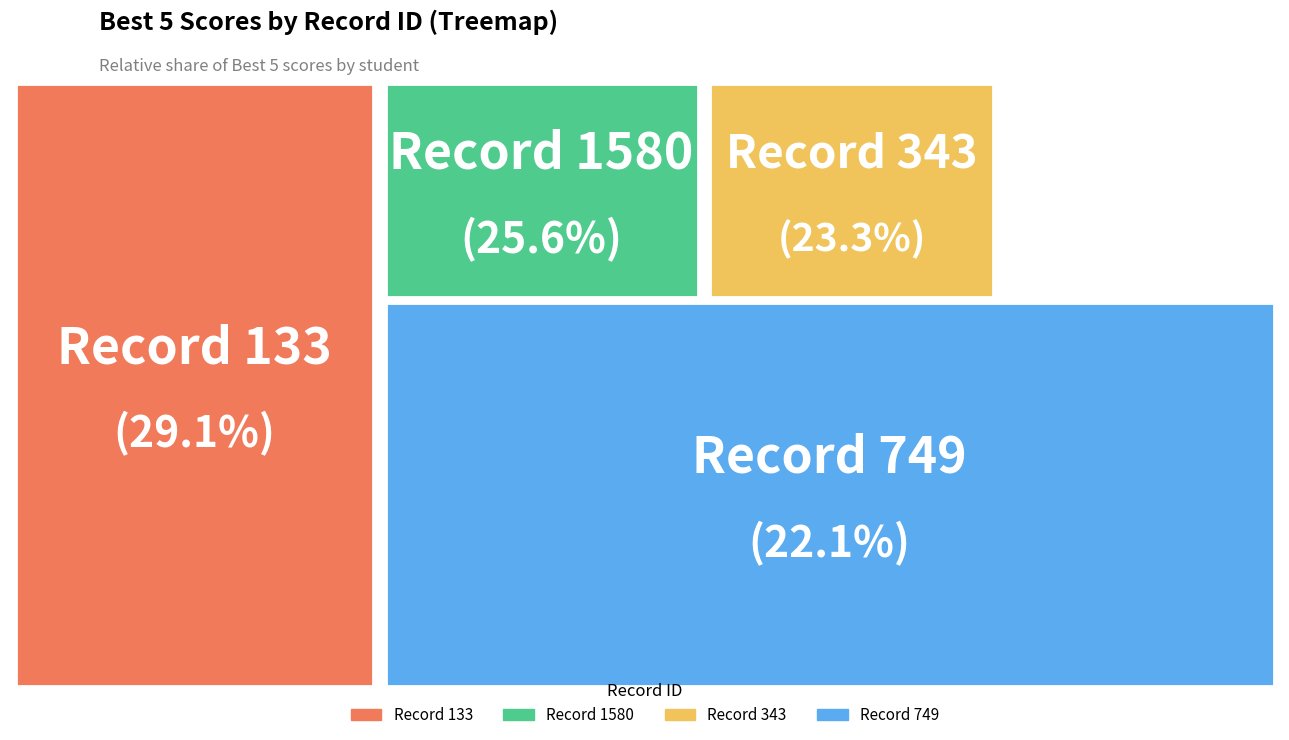

To the nearest percent, what portion does 1580 represent?

26%